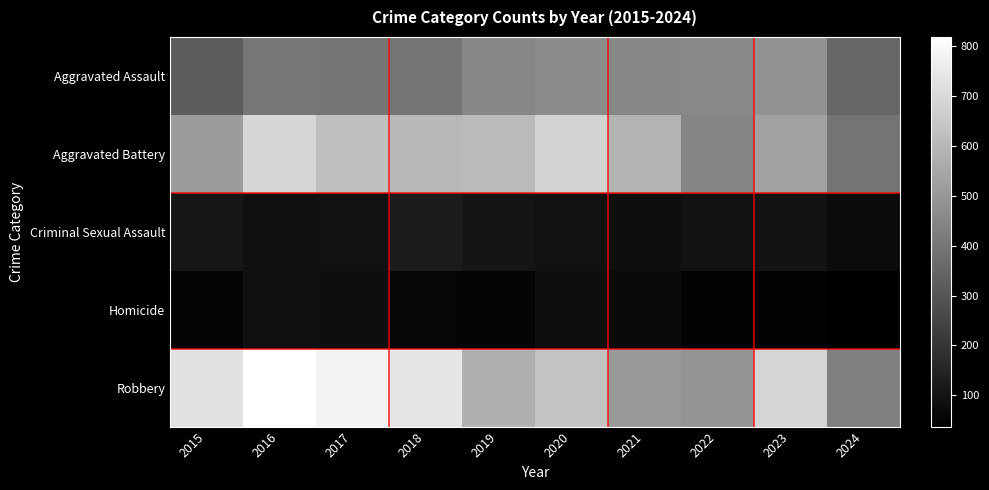

What is the spread (max minus min) of values at 2020?

605